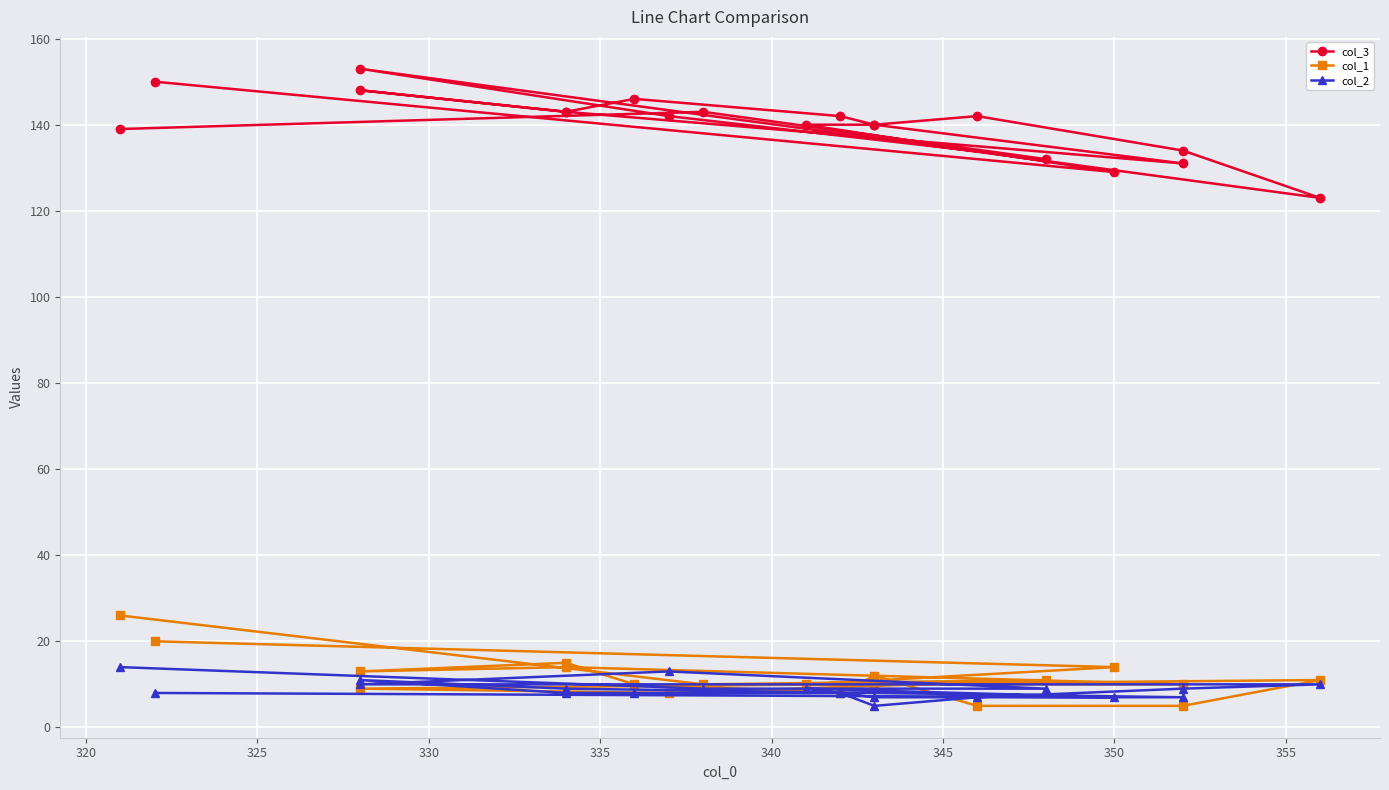

What is the value of the col_2 point at the 18th from the left?

7